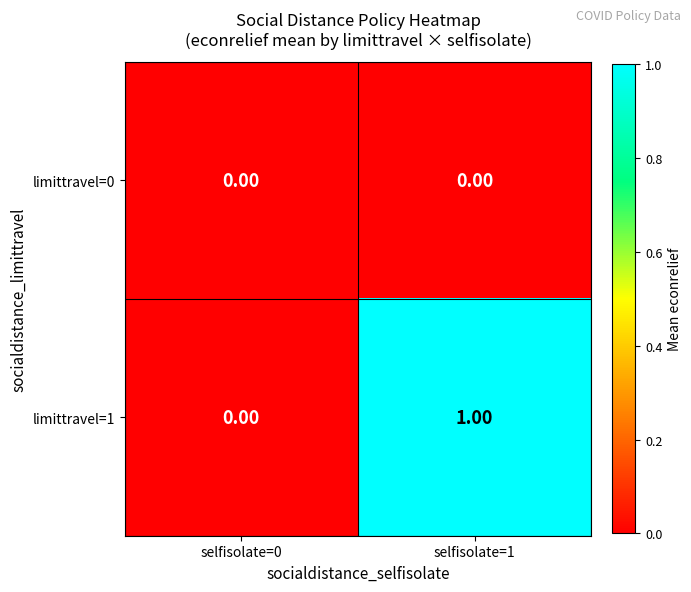

At which category is the sum across all series the highest?

selfisolate=1